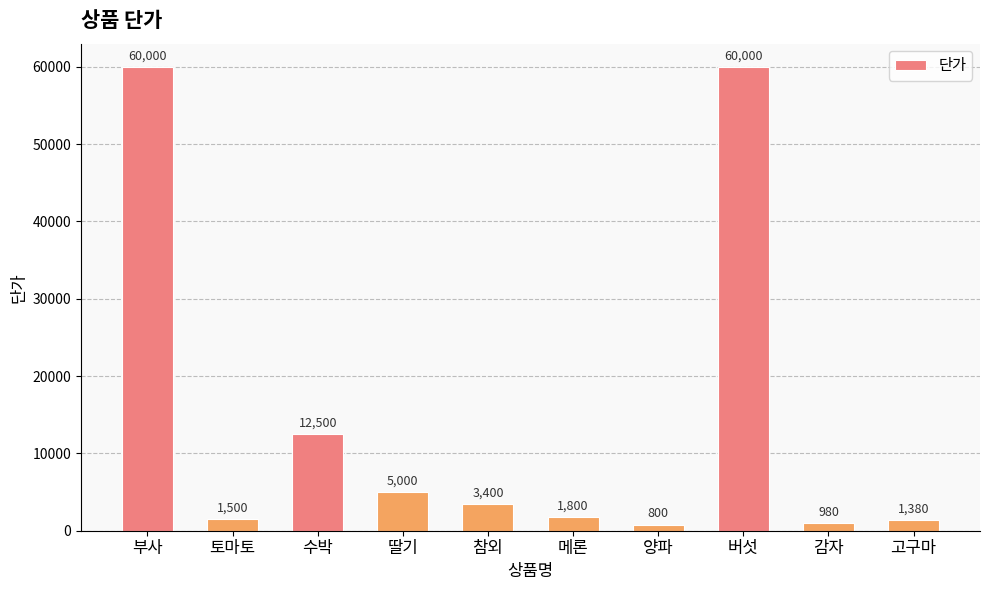

How many bars are there in total?

10